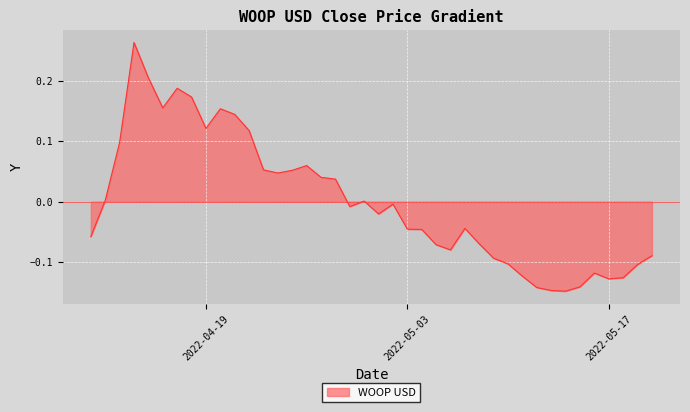

What is the difference between the maximum and minimum values?

0.4